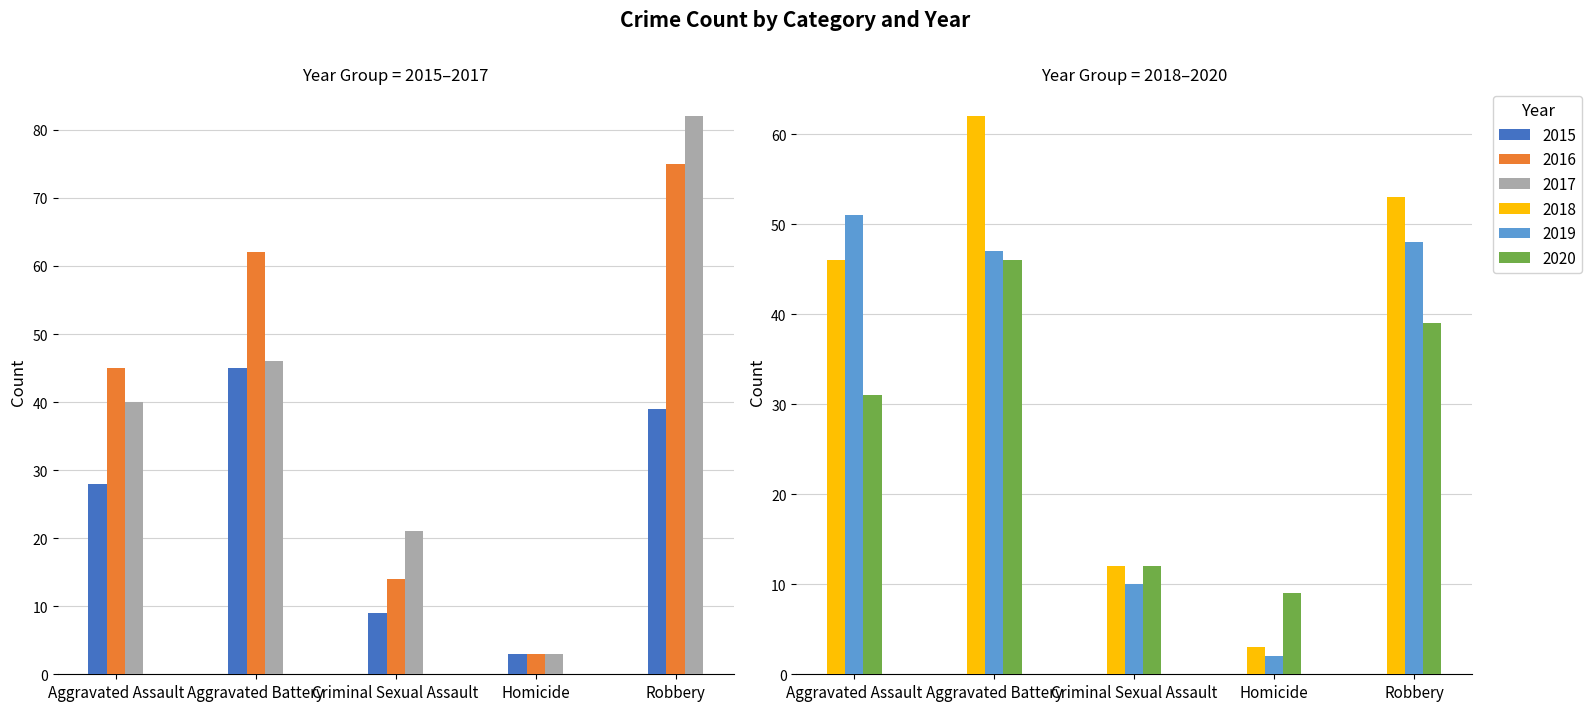

Which category has the highest value in the 2018 series?

Aggravated Battery